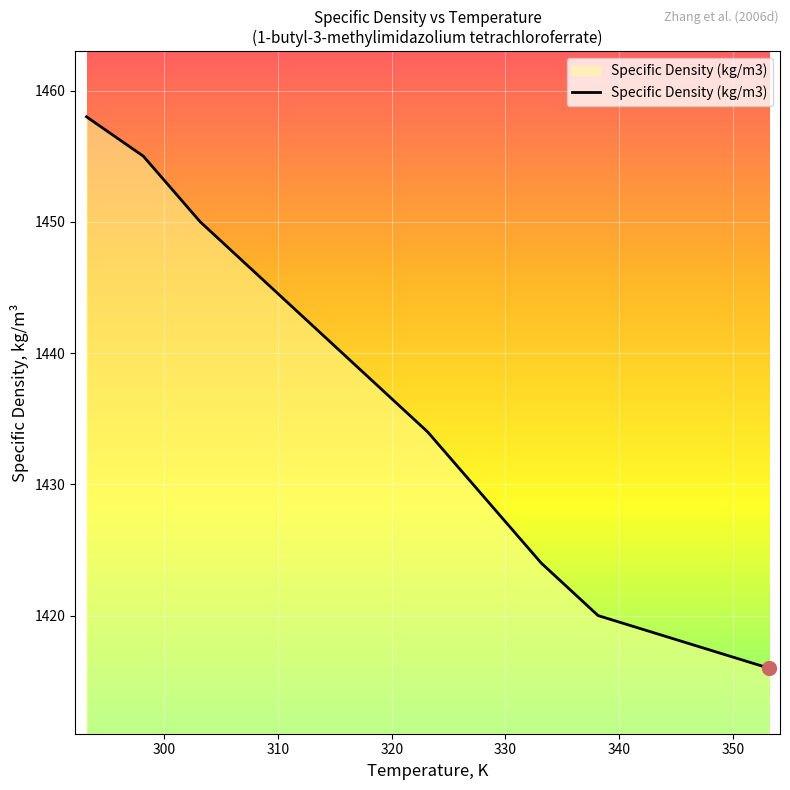

What is the minimum value shown in the chart?

1416